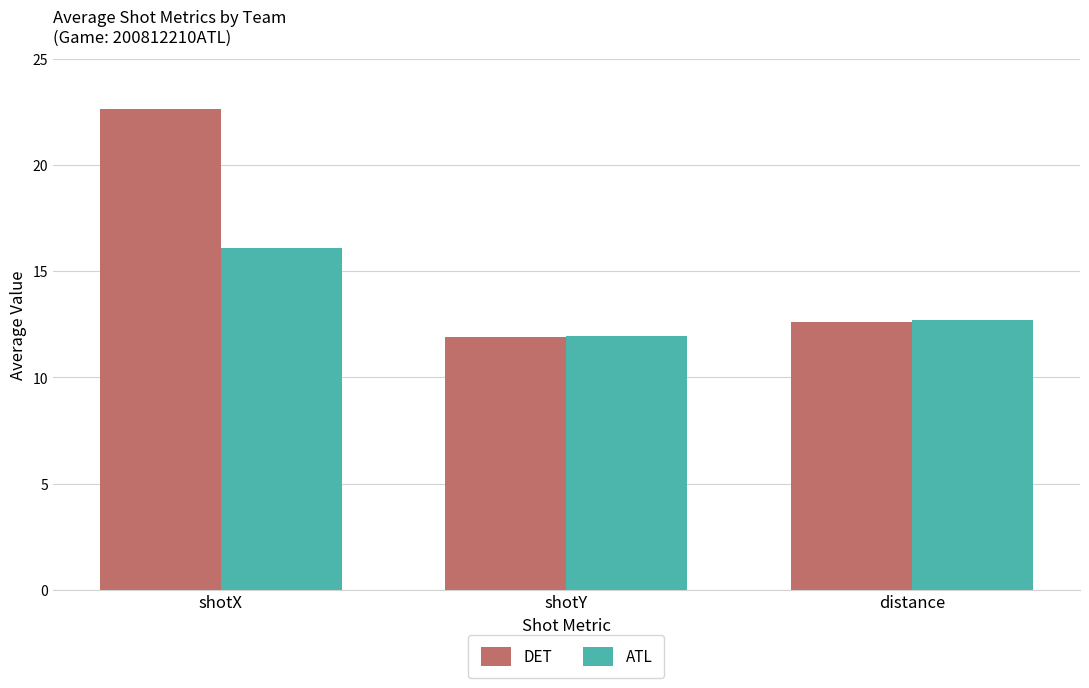

Read the ATL value at distance.

12.7